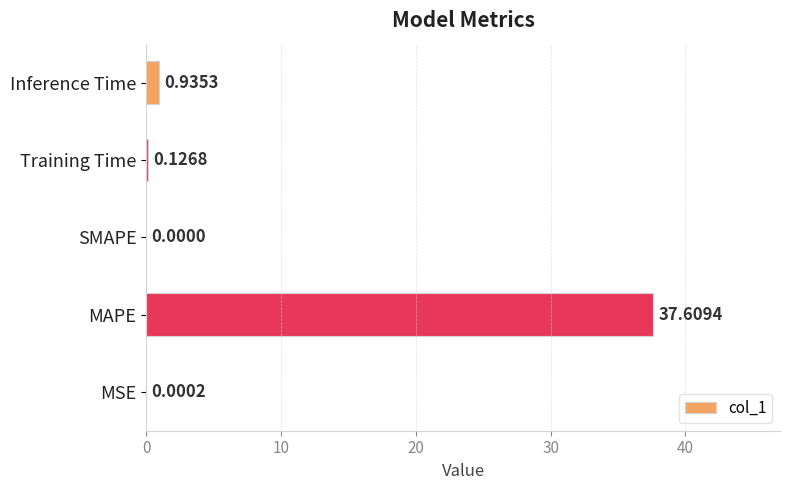

What is the change in value from MAPE to Inference Time?

-36.7